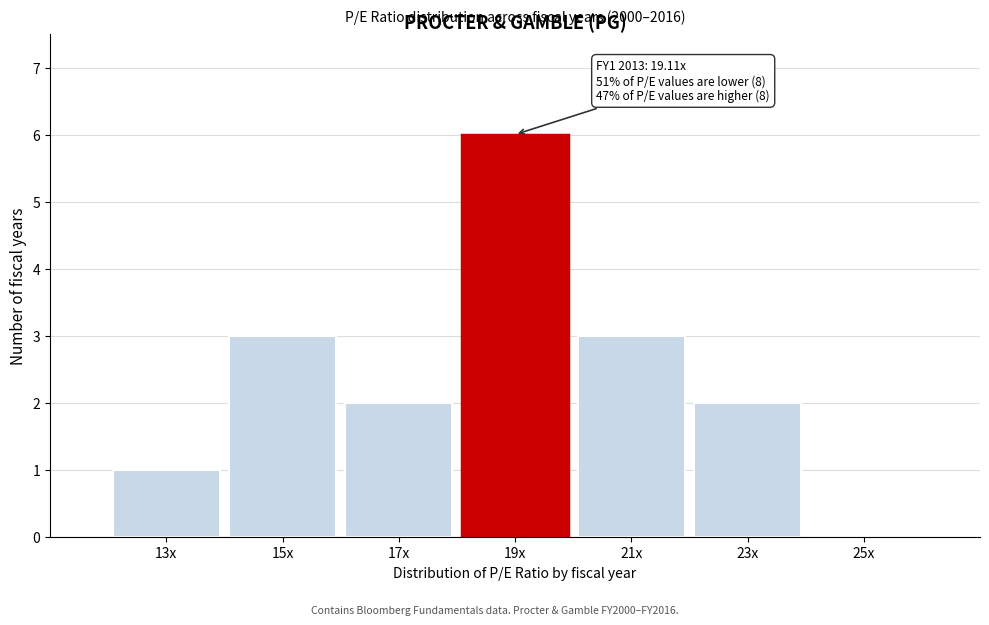

Reading right to left, extract all data points from this chart.

25x=0	23x=2	21x=3	19x=6	17x=2	15x=3	13x=1